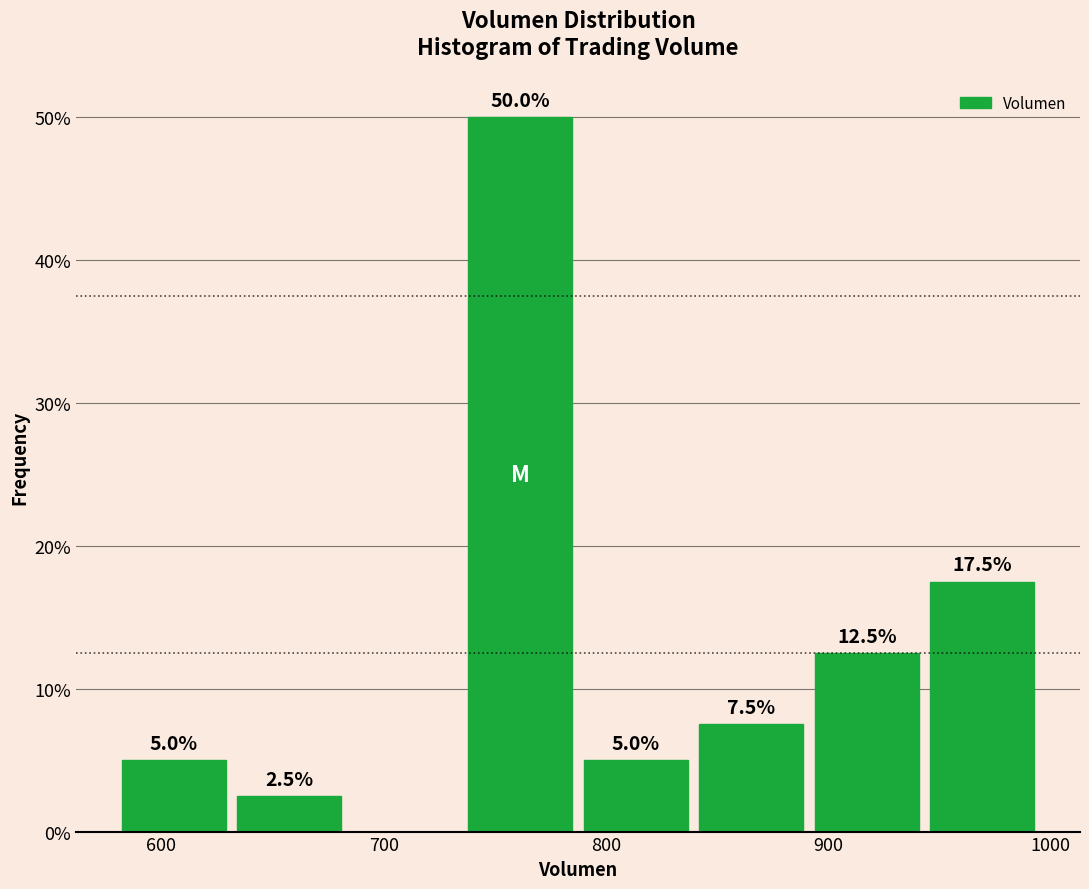

Over which range of the x-axis is the bar tallest?

740 to 790